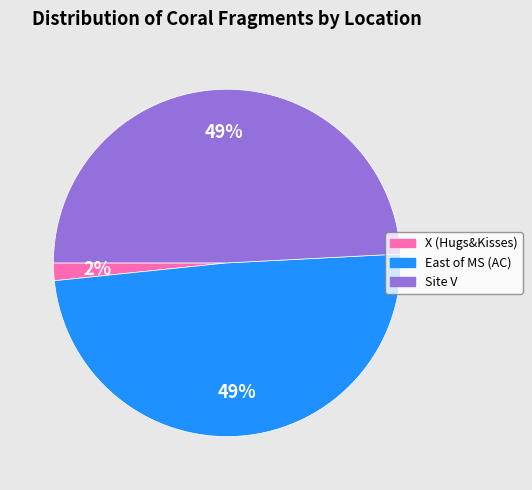

Do East of MS (AC) and Site V together represent more than half of the pie?

Yes